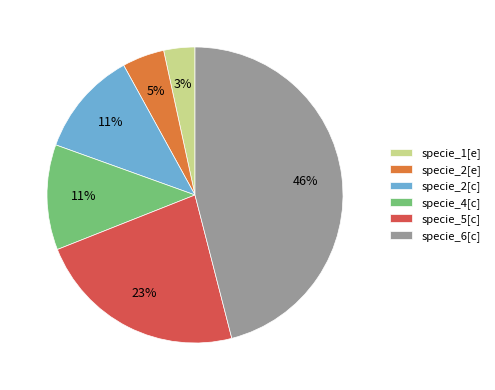

Count the number of slices in the pie.

6